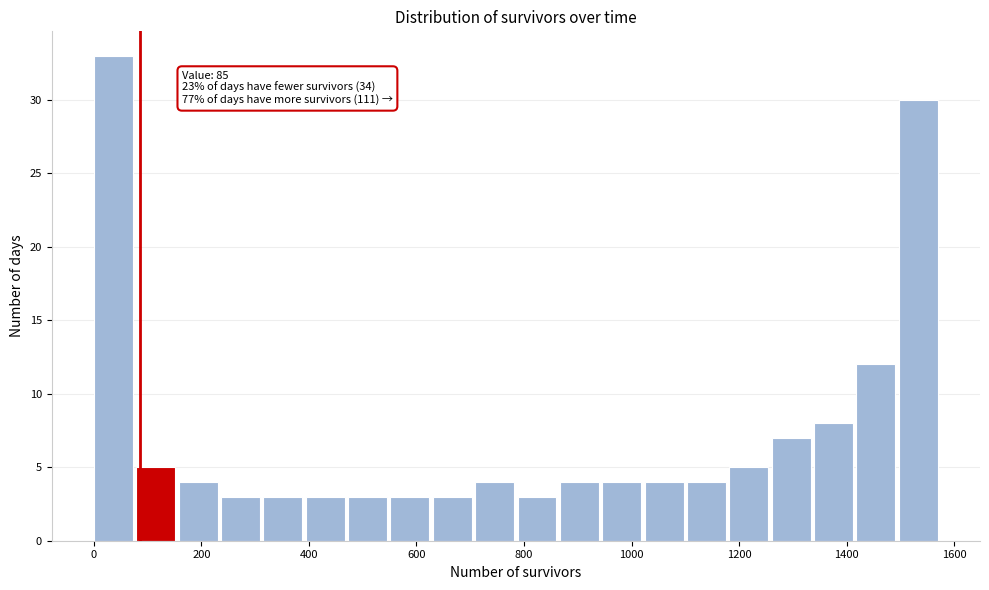

Read against the x-axis, roughly where is the centre of the tallest bar?

40